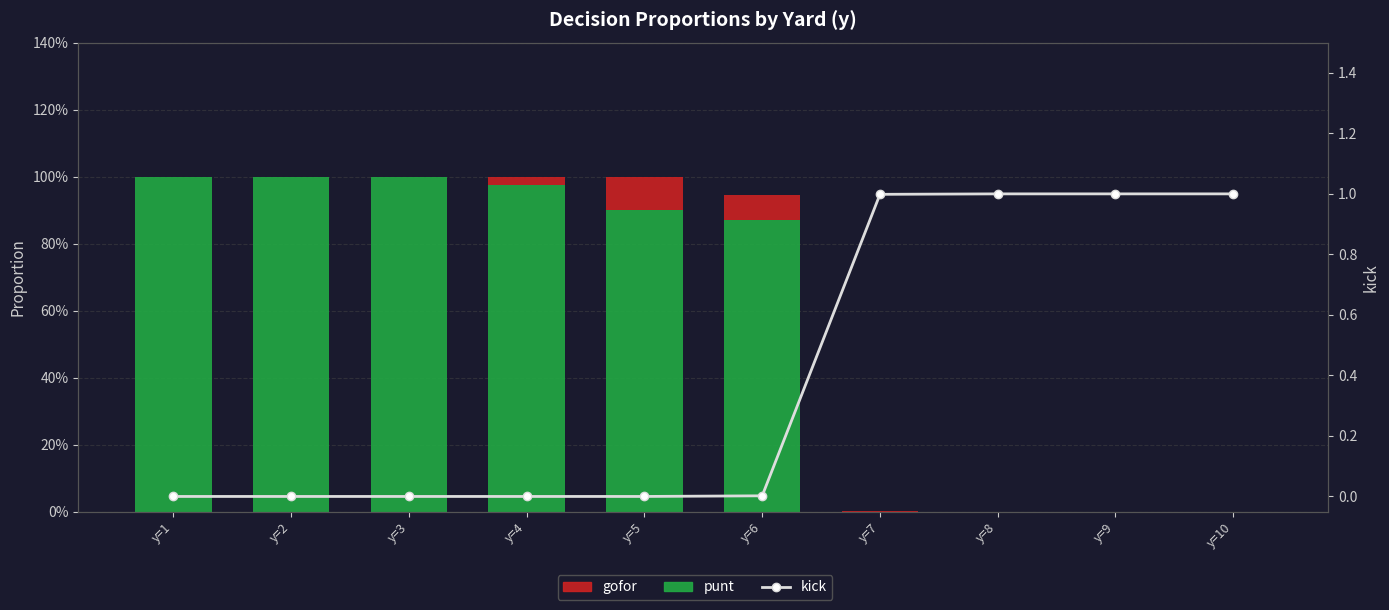

Reading right to left, what are all the values shown in this chart?

punt: y=10=0.0	y=9=0.0	y=8=0.0	y=7=0.0	y=6=0.9	y=5=0.9	y=4=1.0	y=3=1.0	y=2=1.0	y=1=1.0
gofor: y=10=0.0	y=9=0.0	y=8=0.0	y=7=0.0	y=6=0.1	y=5=0.1	y=4=0.0	y=3=0.0	y=2=0.0	y=1=0.0
kick: y=10=1.0	y=9=1.0	y=8=1.0	y=7=1.0	y=6=0.0	y=5=0.0	y=4=0.0	y=3=0.0	y=2=0.0	y=1=0.0